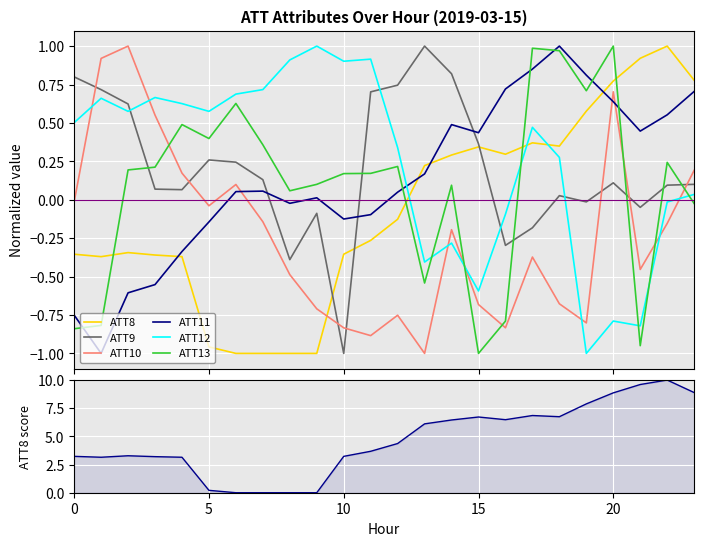

What is the minimum value shown in the chart?

-1.0